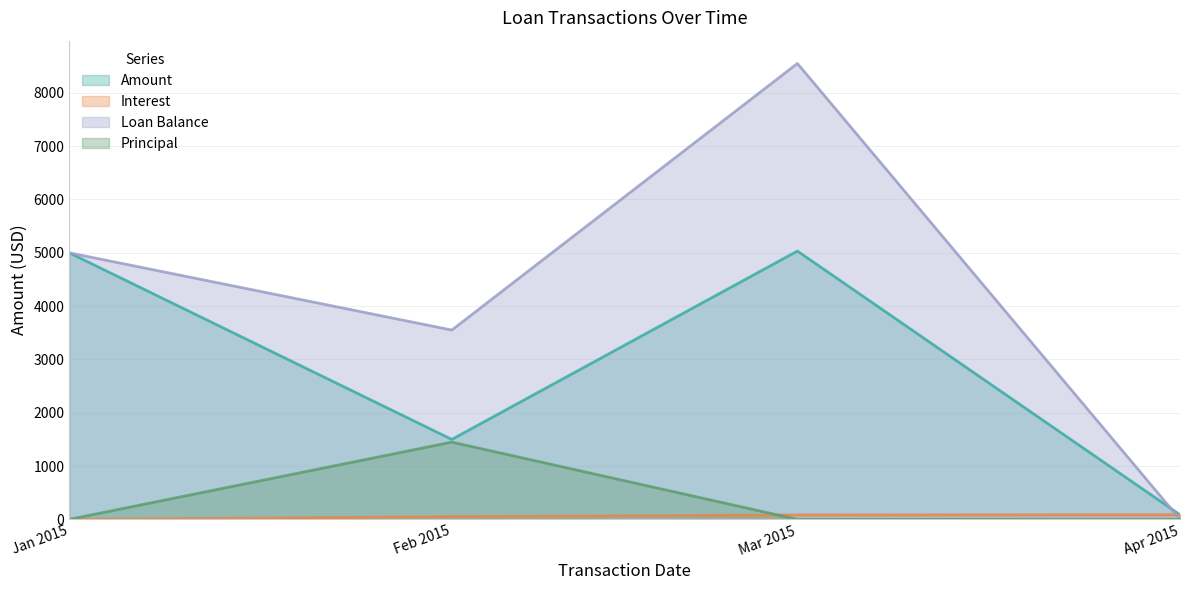

What is the highest value of the Loan Balance series?

8551.0